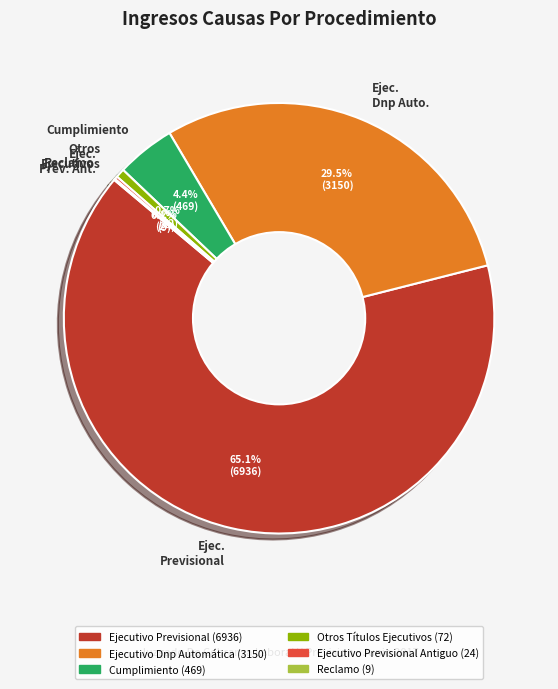

Which slice is the largest?

Ejec. Previsional